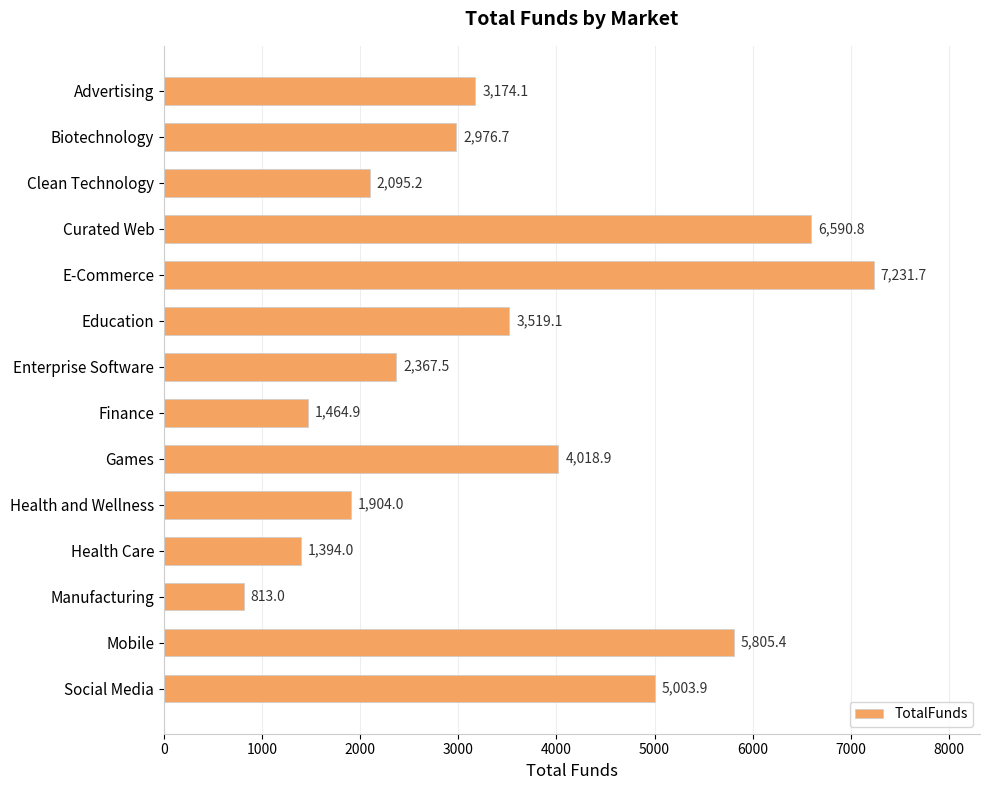

List the labels in order of value, smallest first.

Manufacturing, Health Care, Finance, Health and Wellness, Clean Technology, Enterprise Software, Biotechnology, Advertising, Education, Games, Social Media, Mobile, Curated Web, E-Commerce